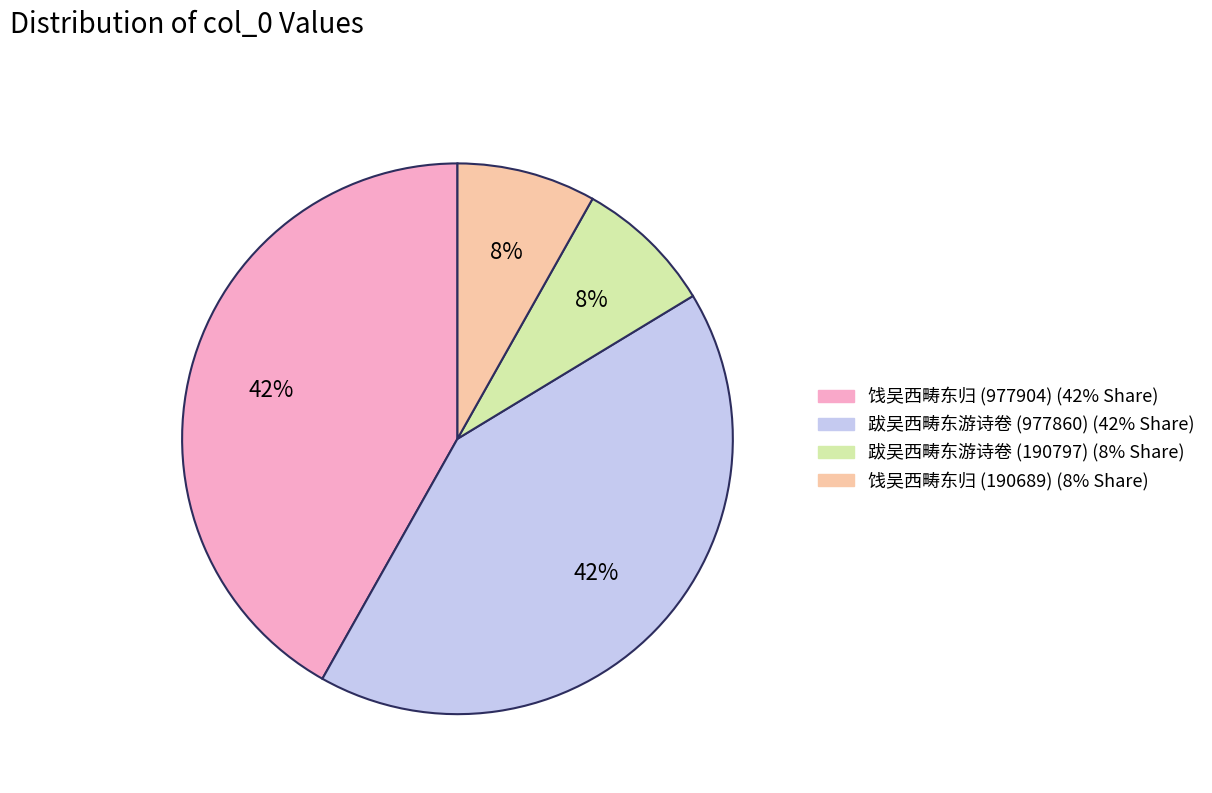

The 跋吴西畴东游诗卷 (977860) slice represents 42% of the pie. True or false?

True